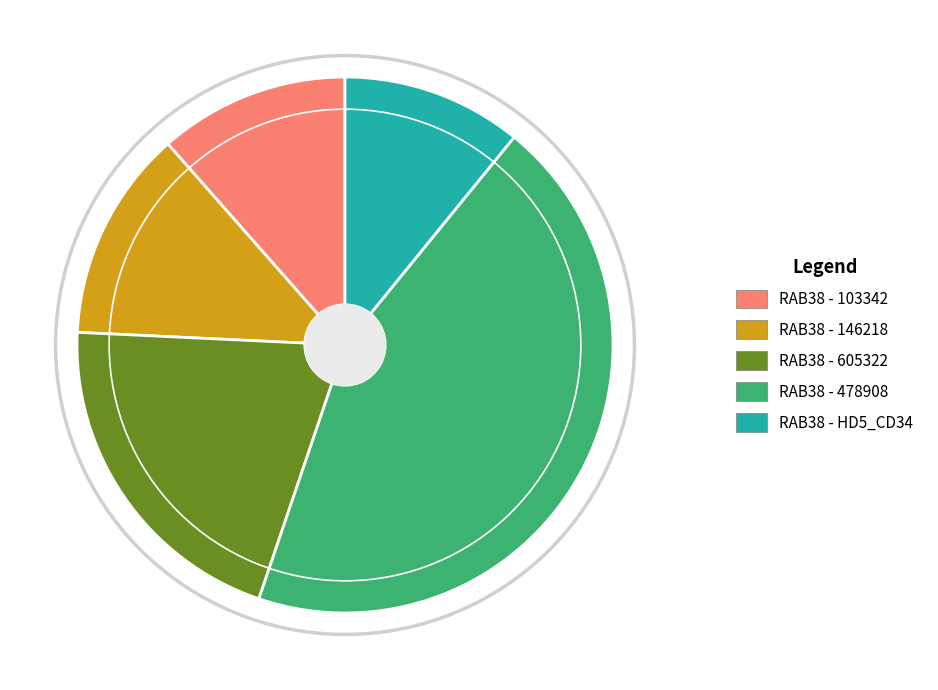

Is there any slice that represents more than half of the pie?

No